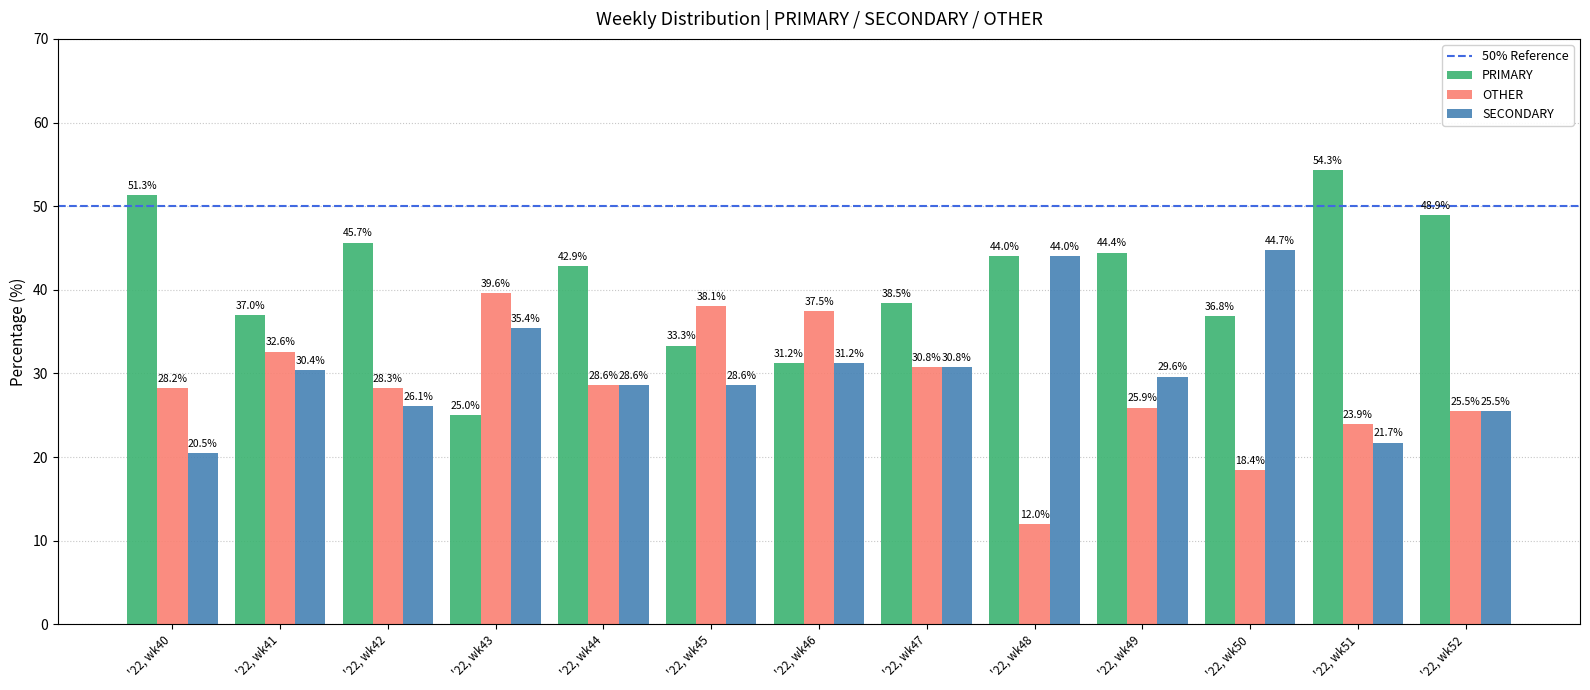

What is the sum of the SECONDARY values at '22, wk41 and '22, wk40?

50.9